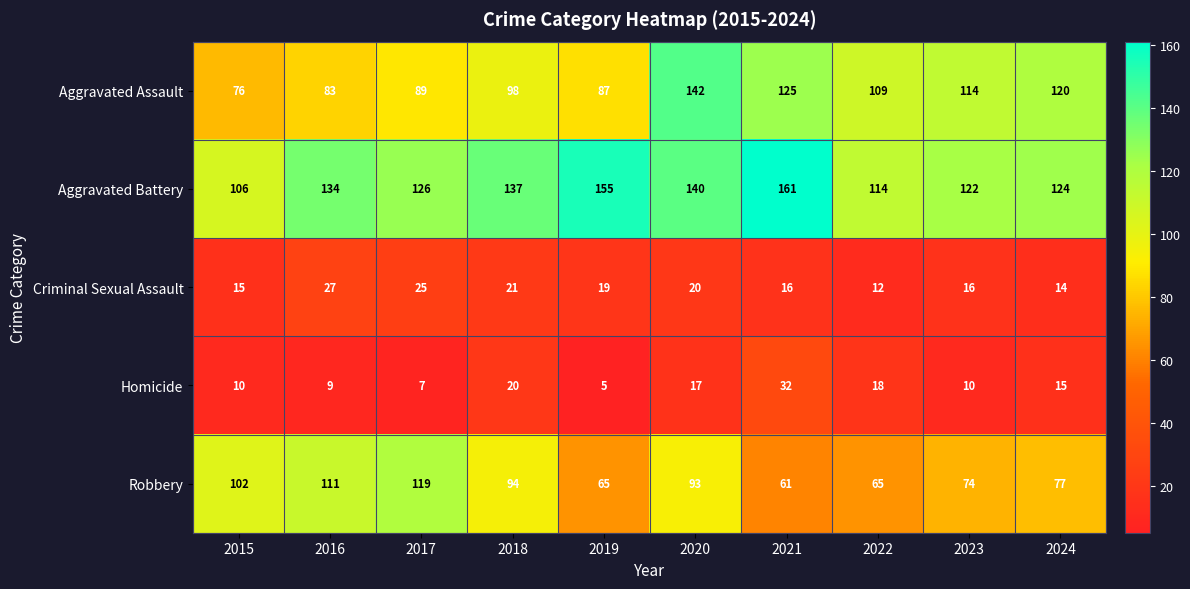

Rank the series at 2018 from lowest to highest value.

Homicide, Criminal Sexual Assault, Robbery, Aggravated Assault, Aggravated Battery